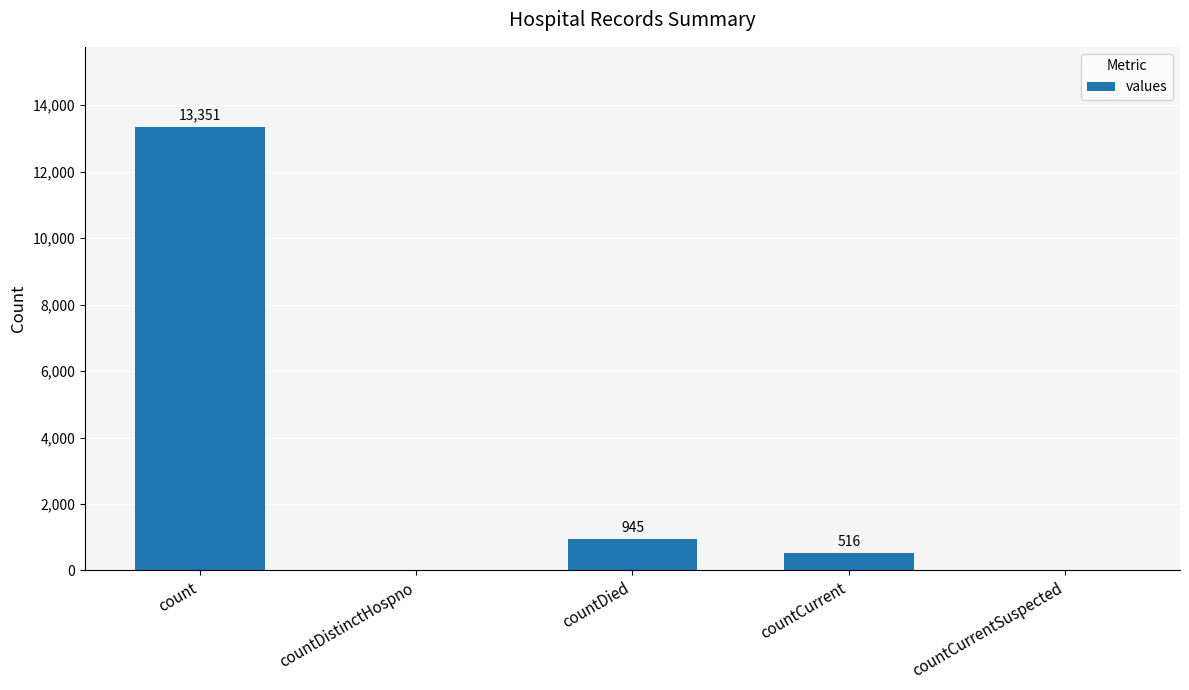

Between count and countDistinctHospno, which is larger?

count